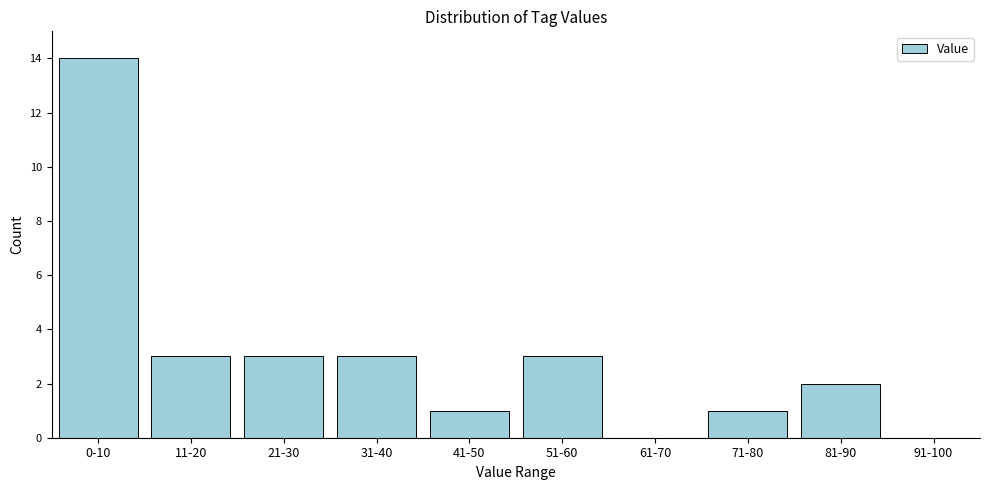

Reading left to right, what are all the values shown in this chart?

0-10=14	11-20=3	21-30=3	31-40=3	41-50=1	51-60=3	61-70=0	71-80=1	81-90=2	91-100=0